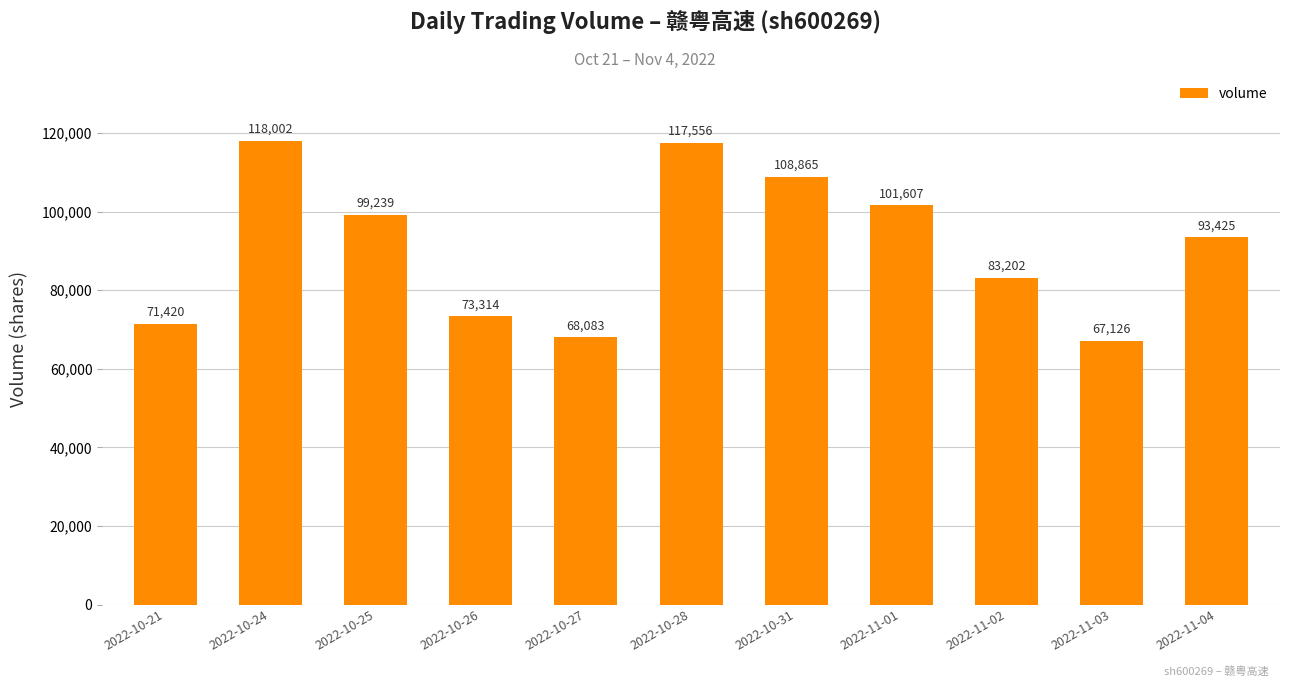

How many data points does each series have?

11